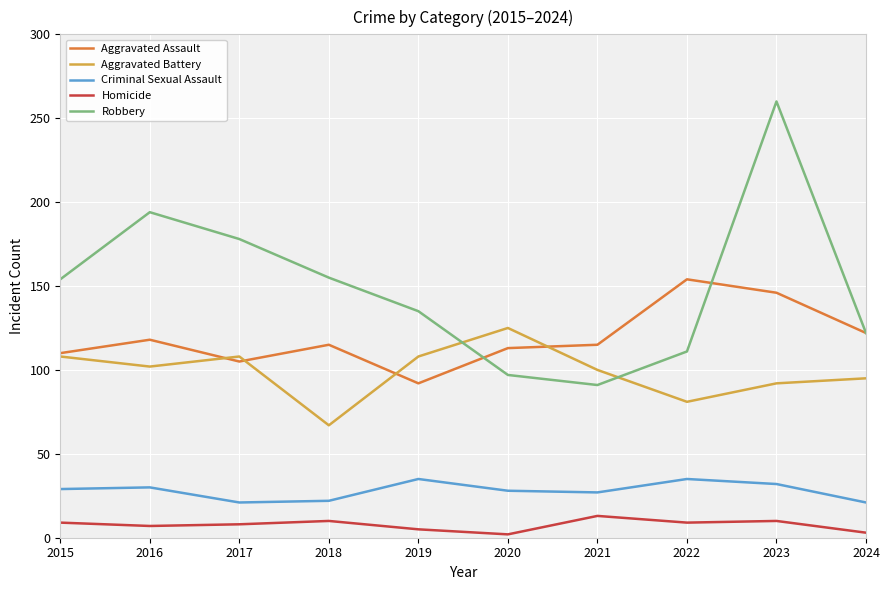

What is the difference between the highest and lowest values at 2021?

102